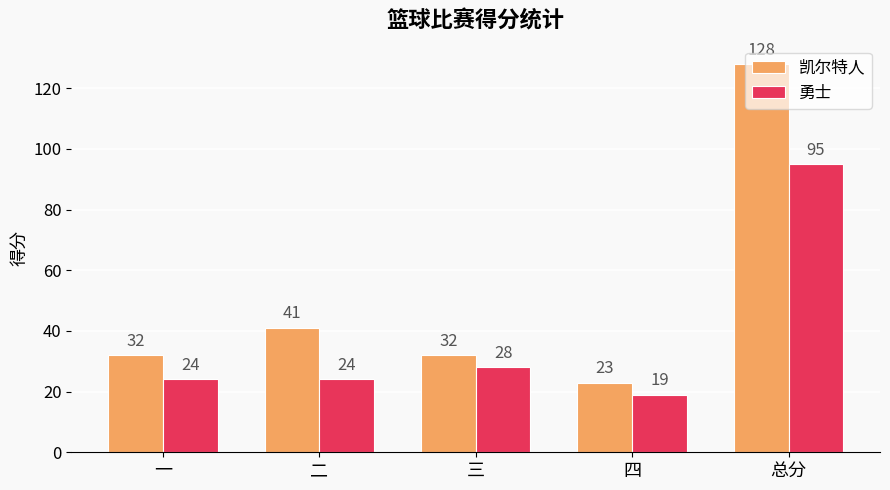

How many bars are there in each group?

2